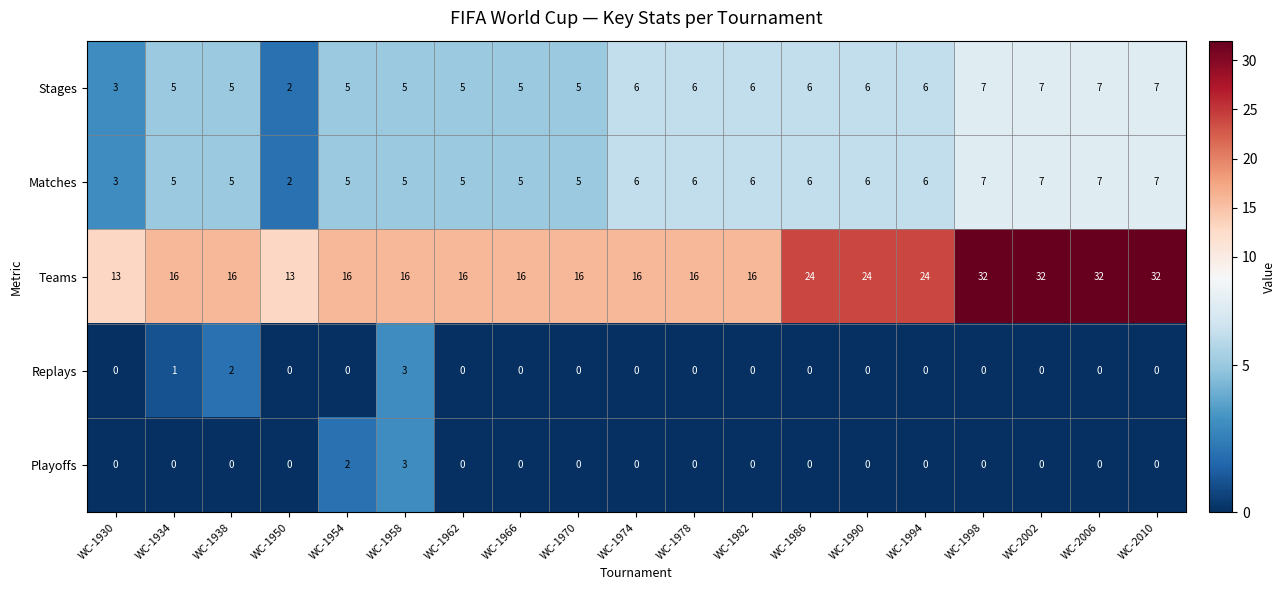

Is it true that Replays equals 3 at WC-1958?

True